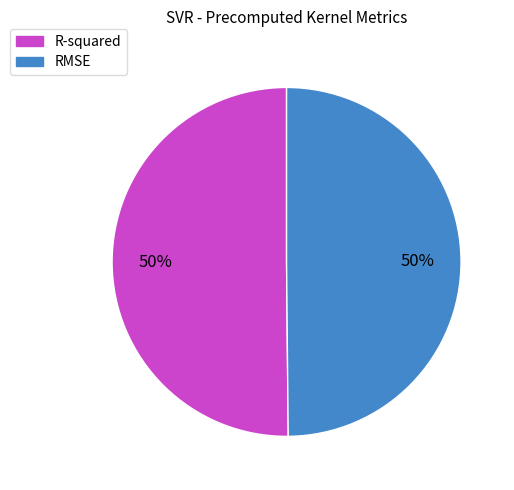

To the nearest percent, what percentage of the pie is R-squared?

50%